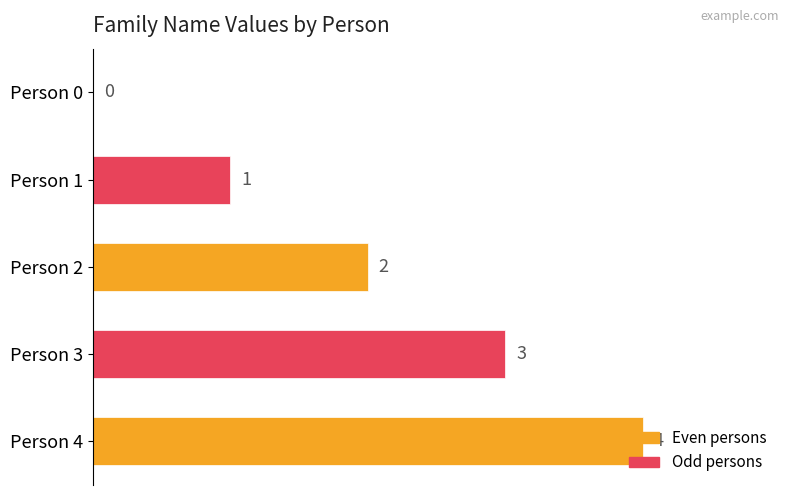

At which label is the value closest to 2?

Person 2